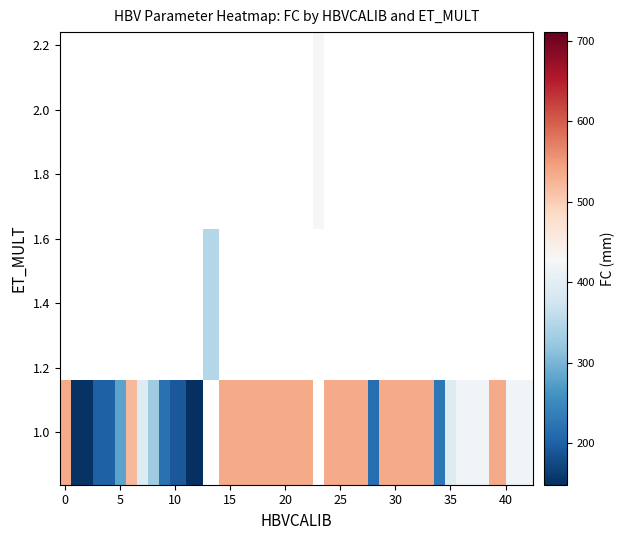

At how many categories does at least one series exceed 300?

30